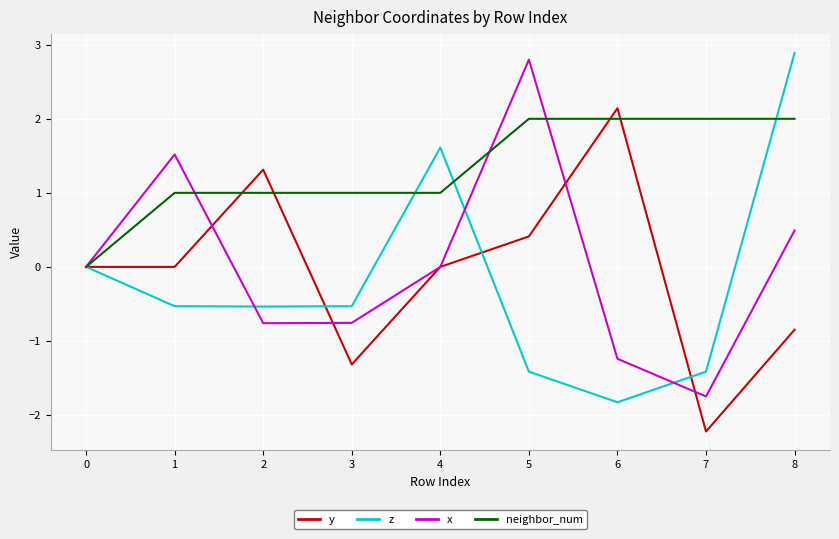

The value of neighbor_num at 5 is 0.6. True or false?

False